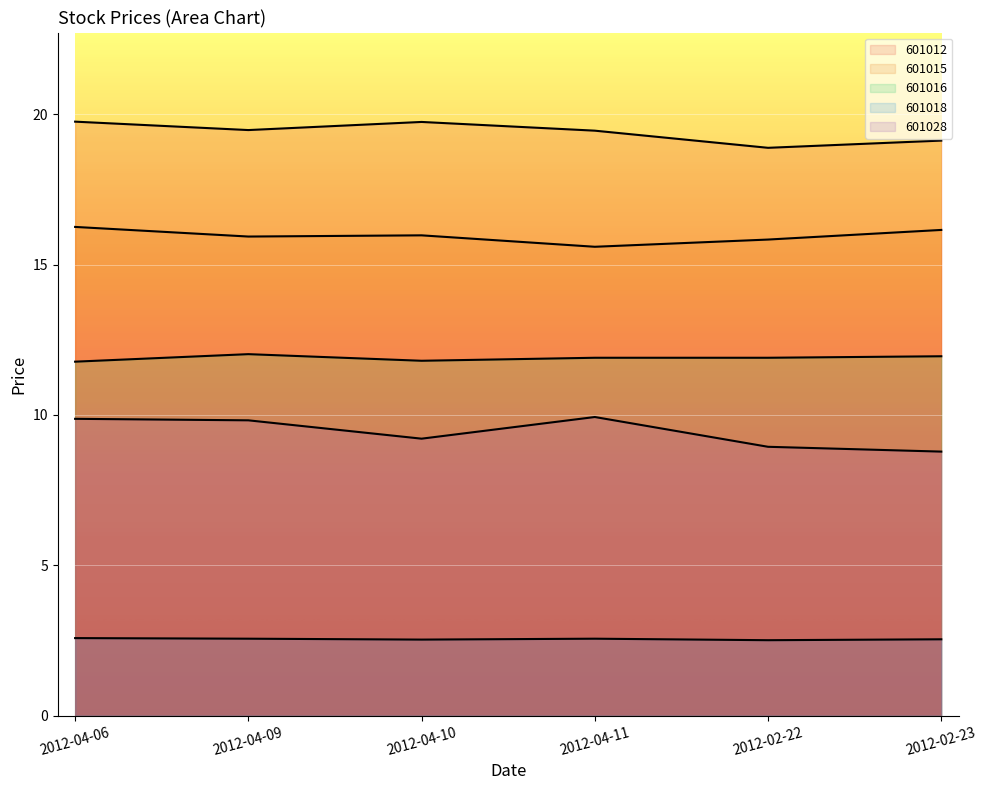

Rank the series at 2012-04-09 from highest to lowest value.

601012, 601015, 601016, 601028, 601018